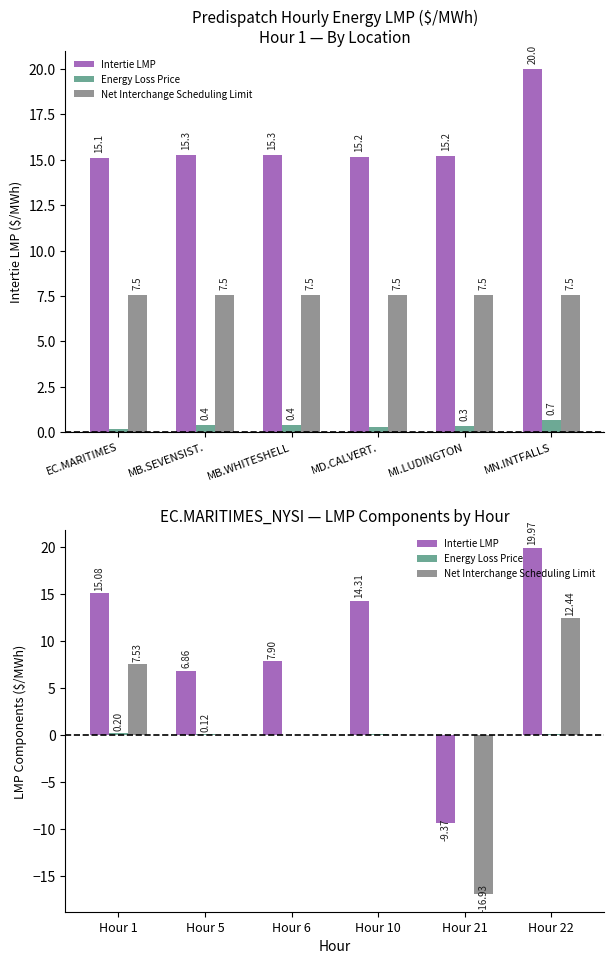

What is the total value across all series at Hour 1?

22.8